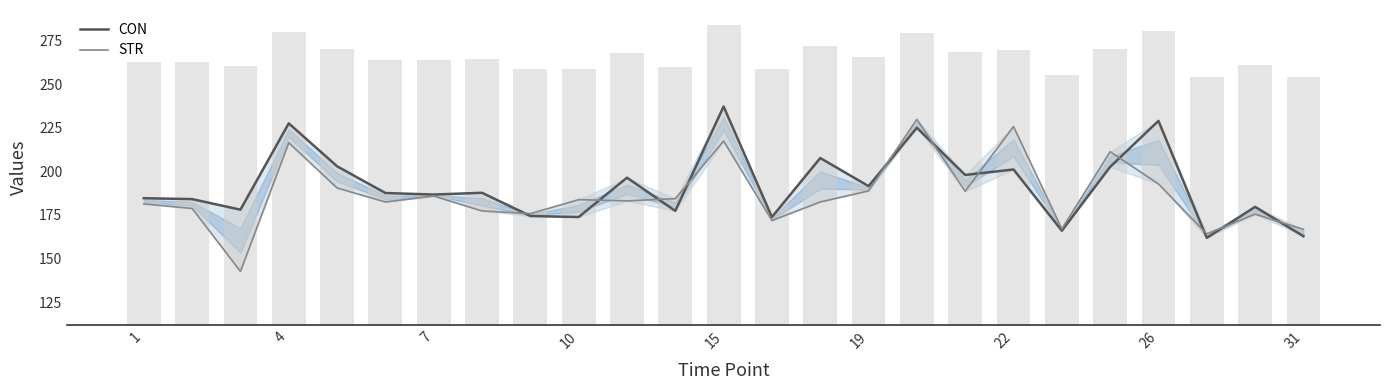

Which series has the largest total across all categories?

CON